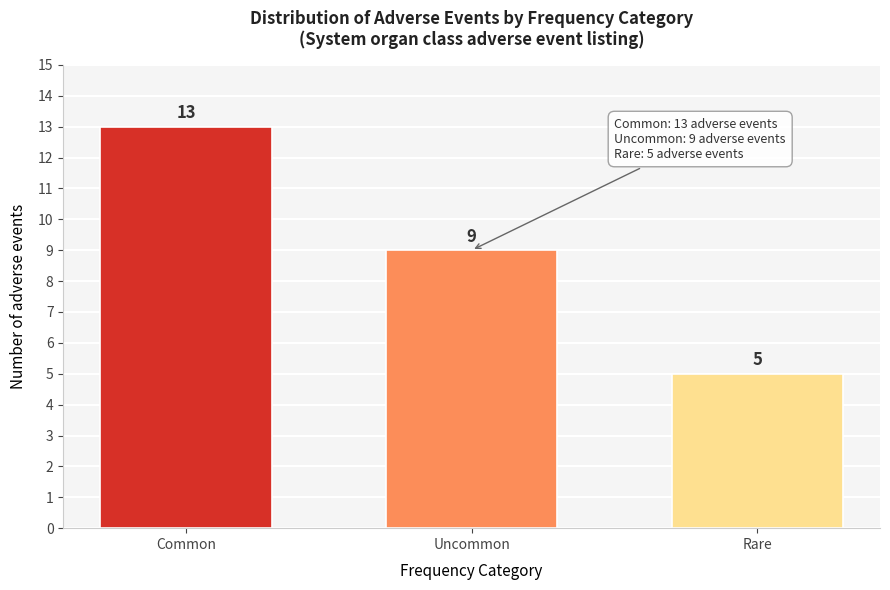

Reading right to left, what are all the values shown in this chart?

Rare=5	Uncommon=9	Common=13